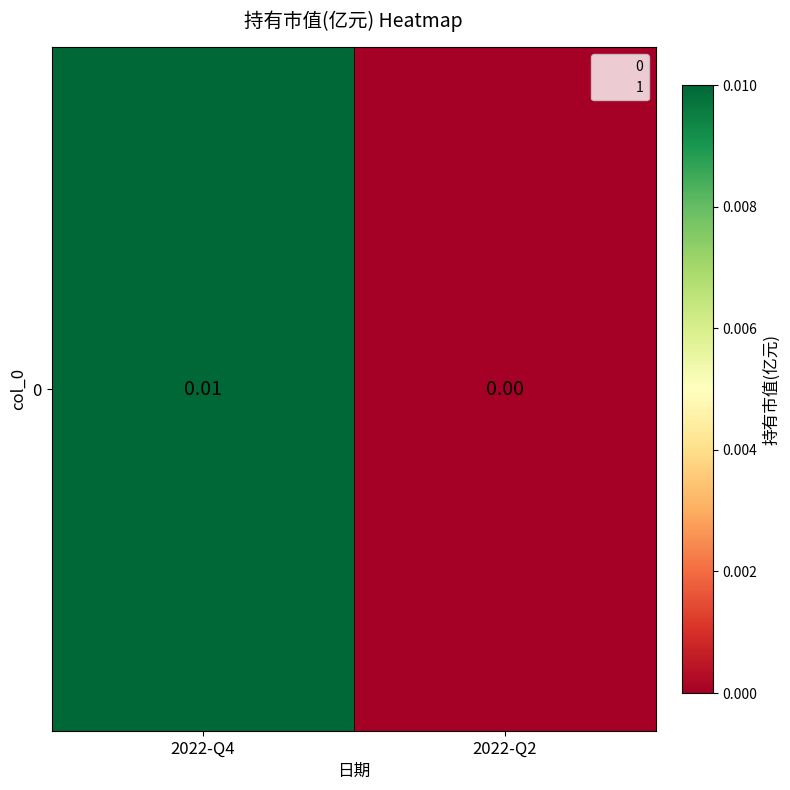

The value at 2022-Q4 is 0.0. True or false?

True